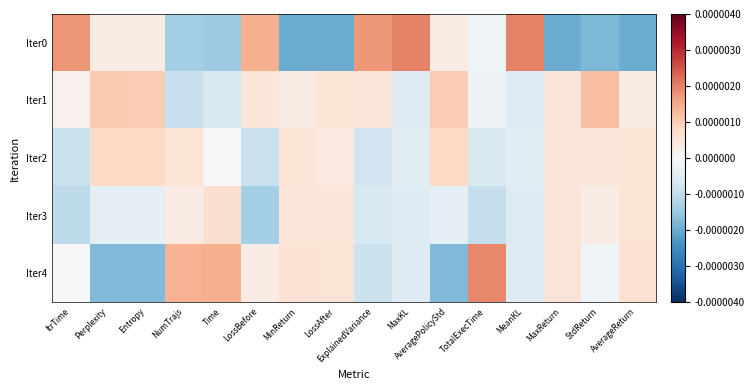

Which label corresponds to the largest value in the chart?

MaxKL